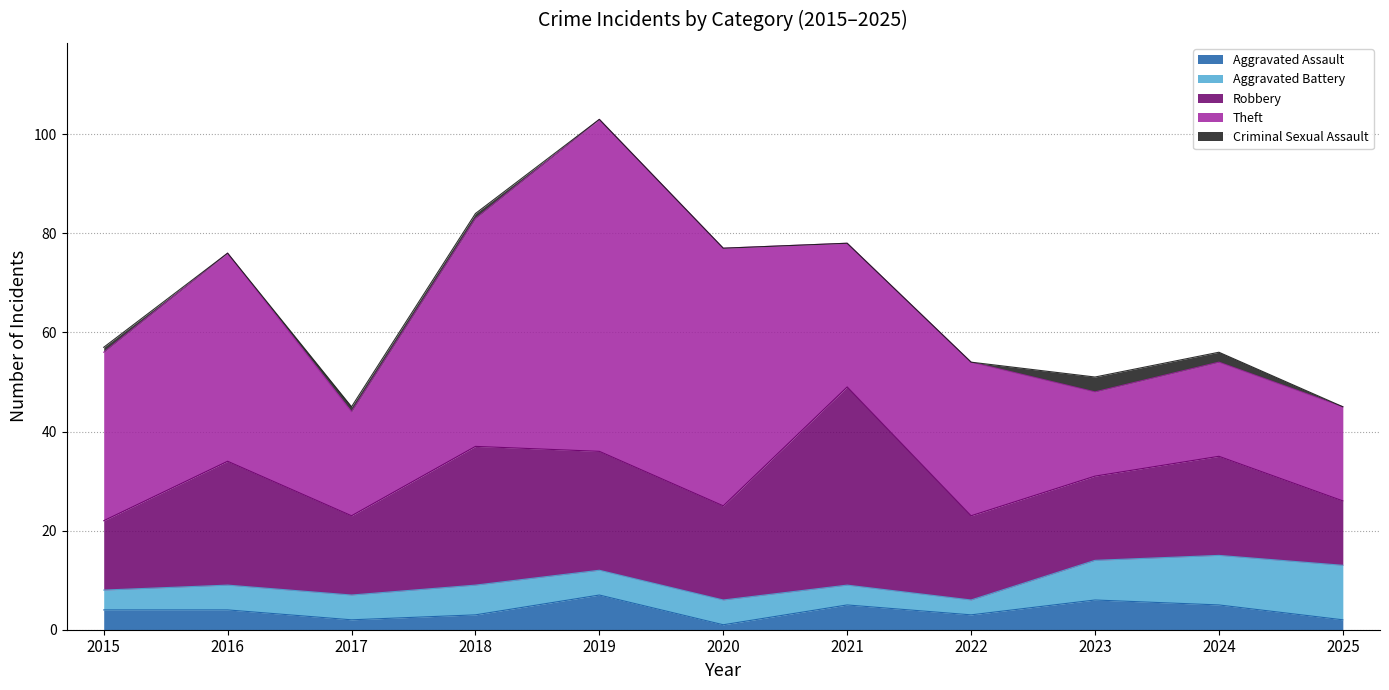

What is the greatest value displayed?

67